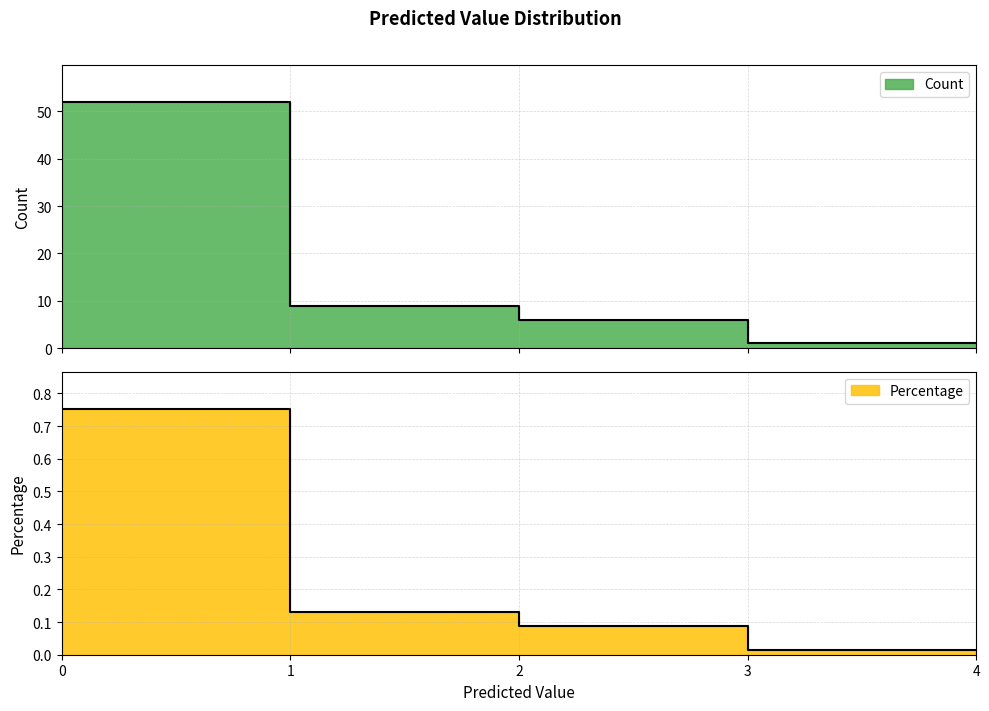

Reading left to right, list all the values displayed in this chart.

Count: 52.0	9.0	6.0	1.0	1.0
Percentage: 0.8	0.1	0.1	0.0	0.0